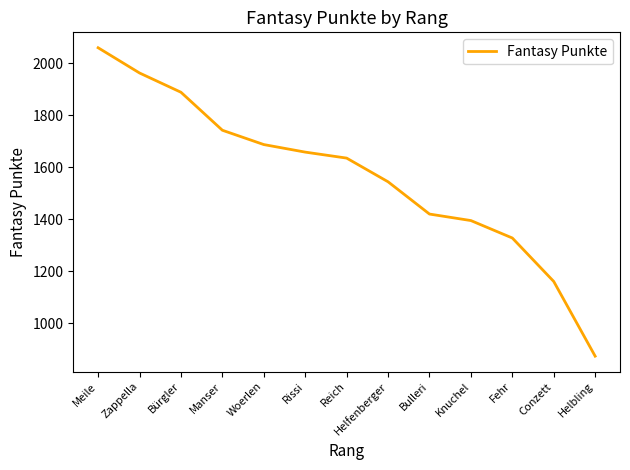

How many lines are shown in the chart?

1